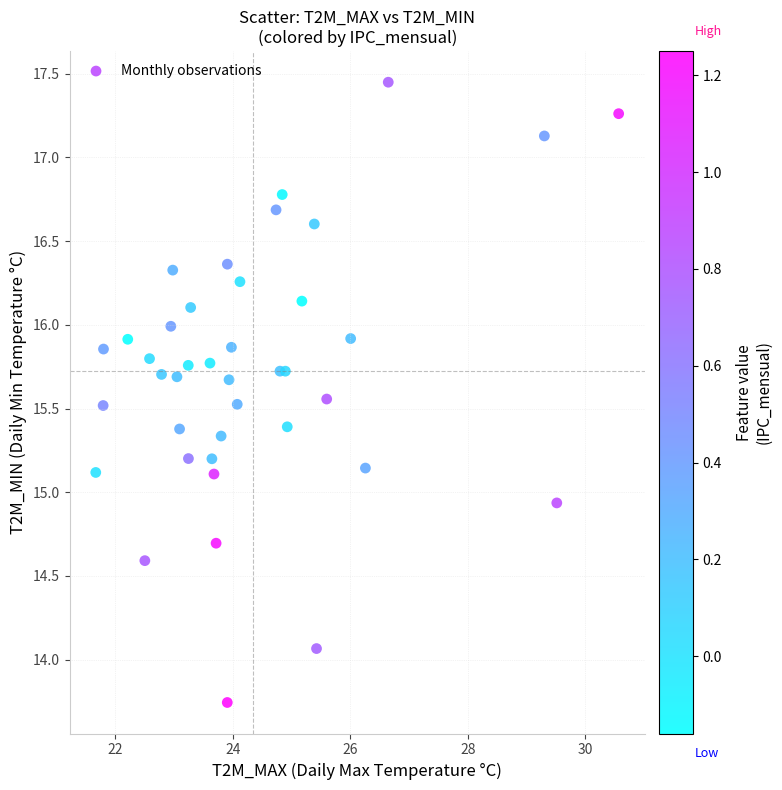

What Y value in the scatter plot is closest to 15?

14.9